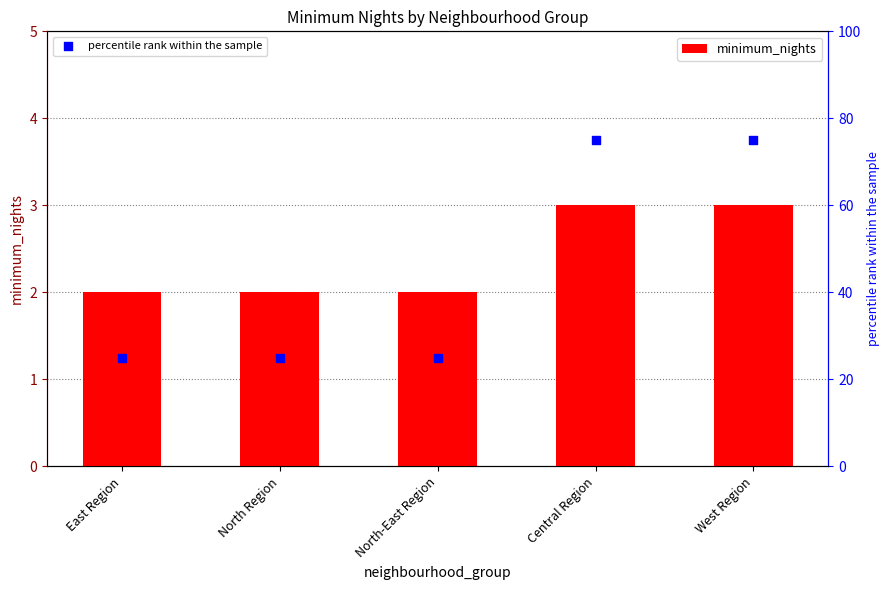

What is the total value across all series at North Region?

27